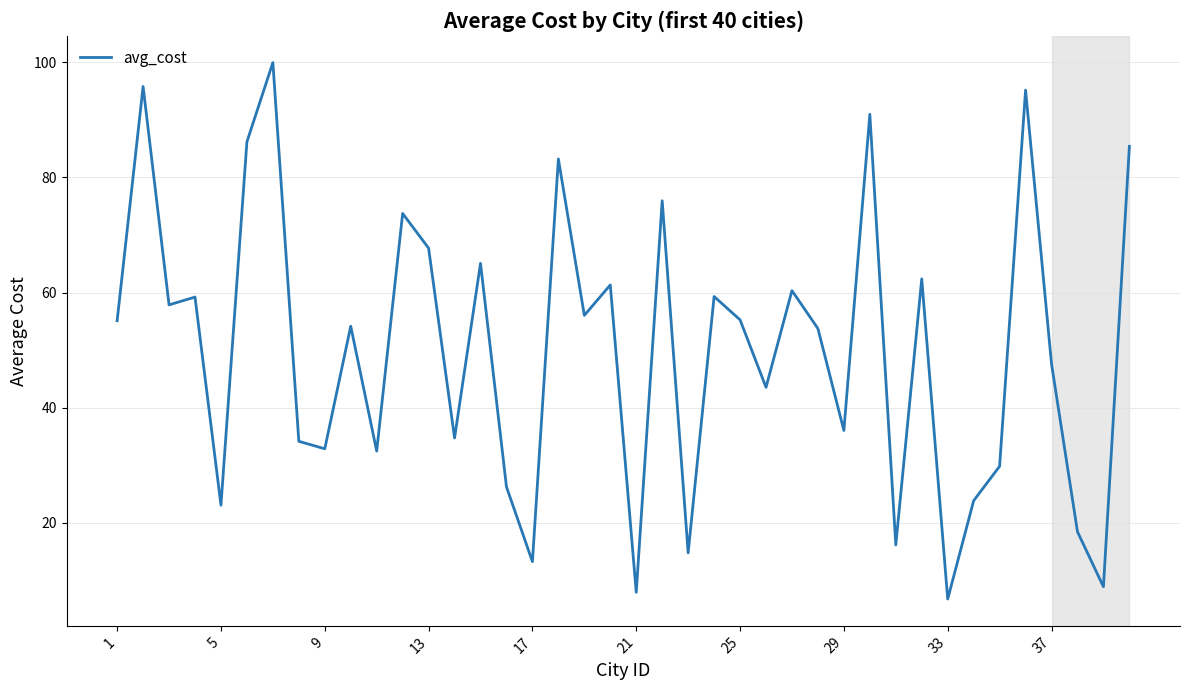

What is the greatest value displayed?

99.9